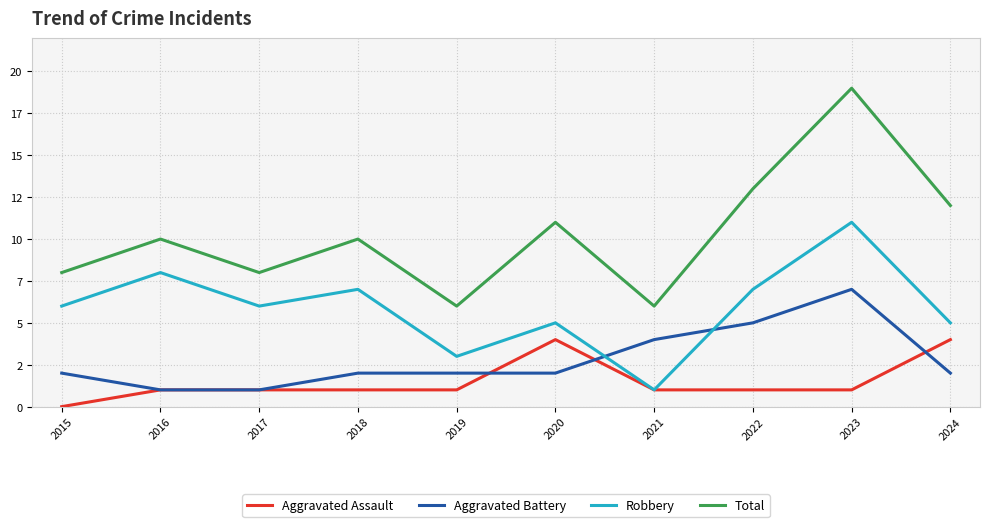

What is the difference between the Robbery values at 2019 and 2015?

3